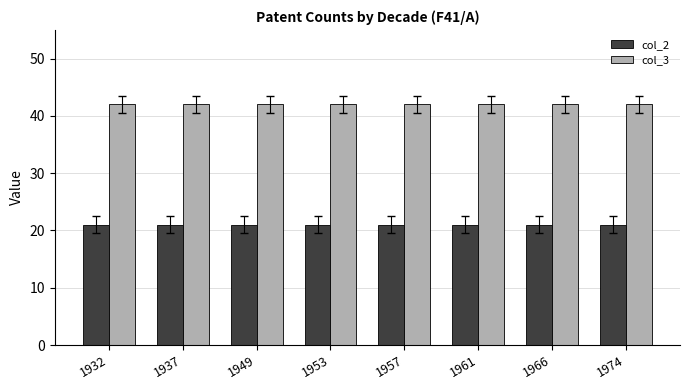

Rank the series by their average value, from highest to lowest.

col_3, col_2